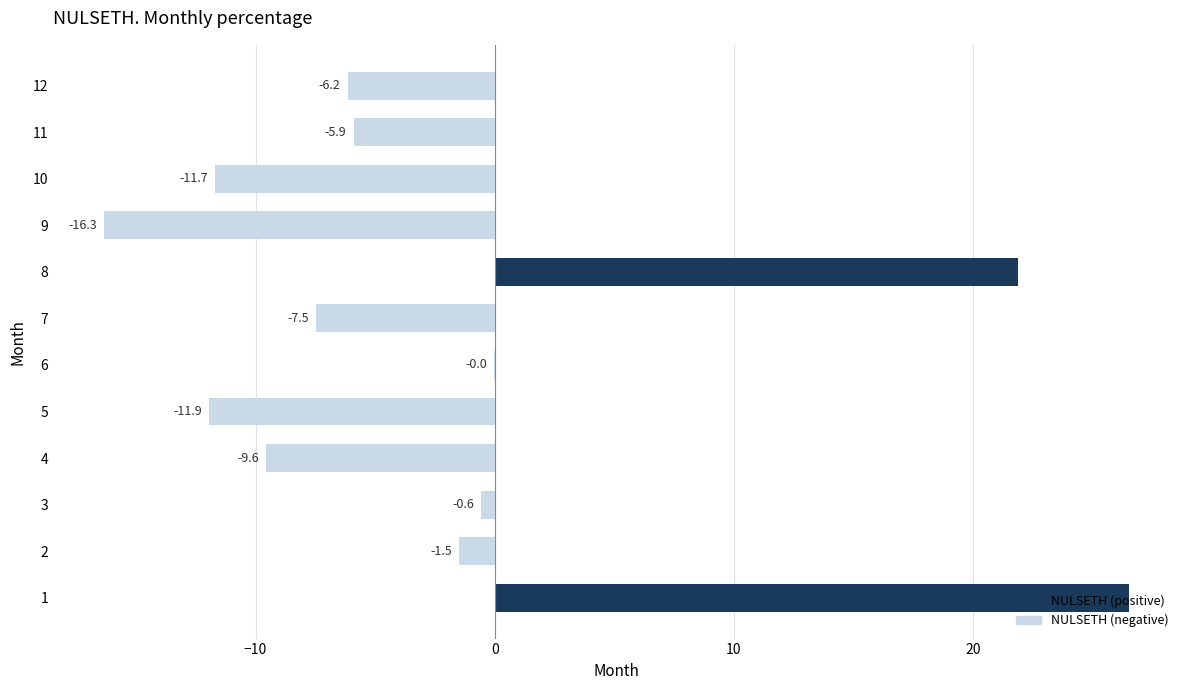

Between 7 and 8, which is larger?

8